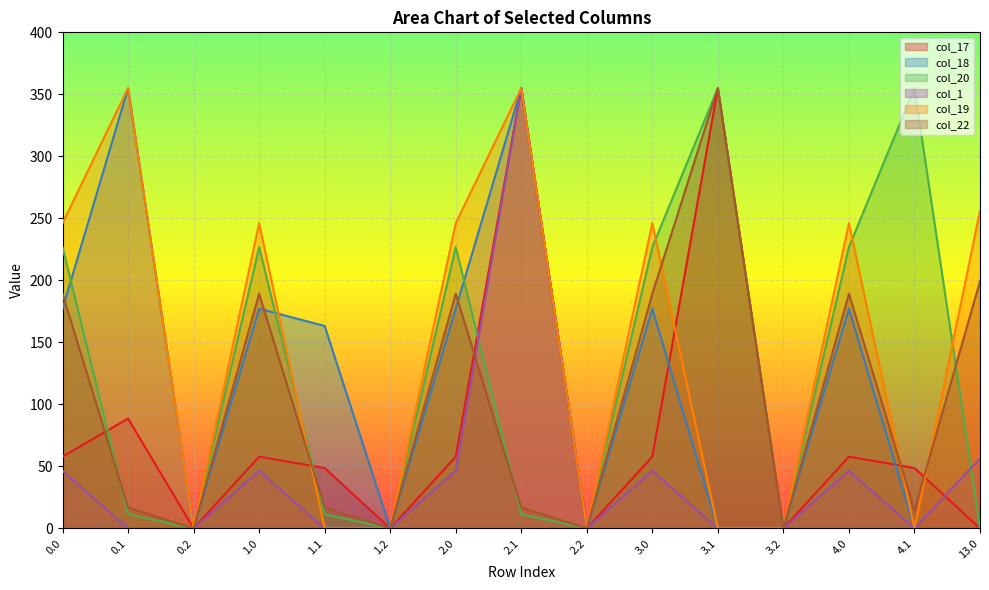

The value of col_20 at 0.0 is 226.9. True or false?

True